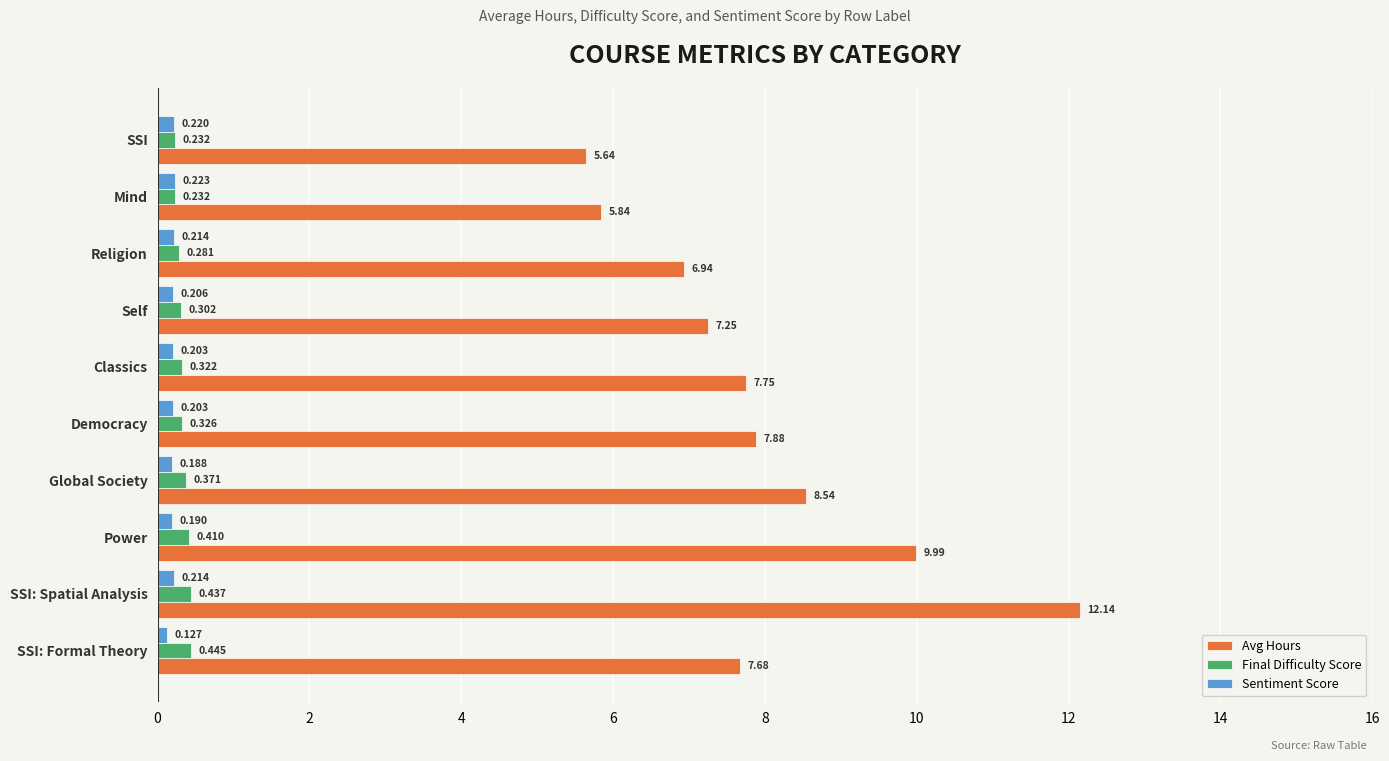

Which series has the widest spread of values?

Avg Hours